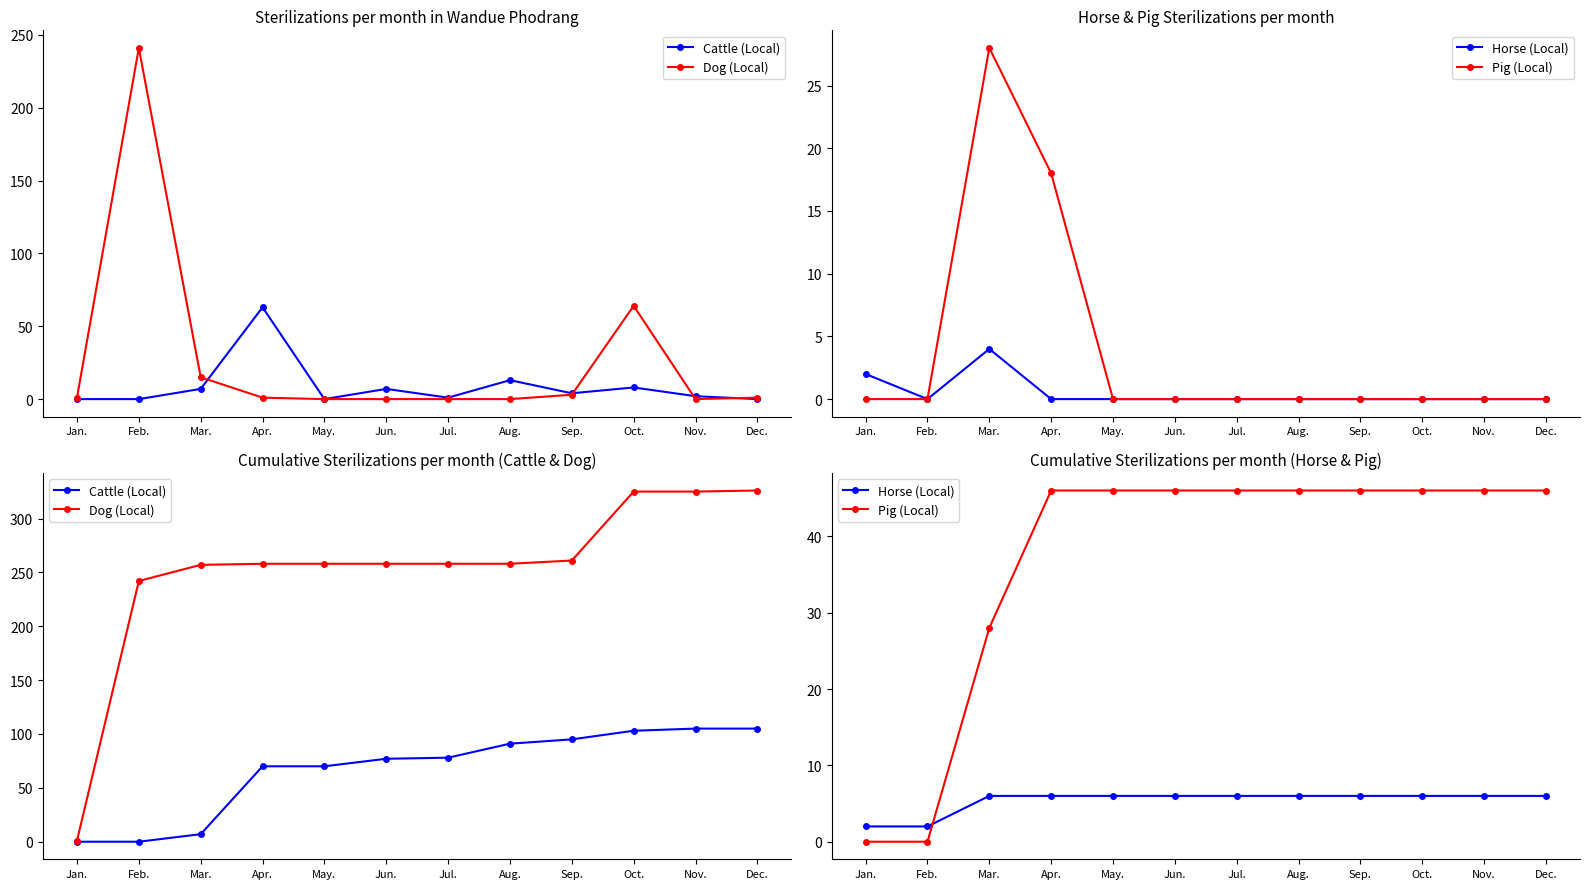

Is it true that Horse (Local) equals 6 at Apr.?

True